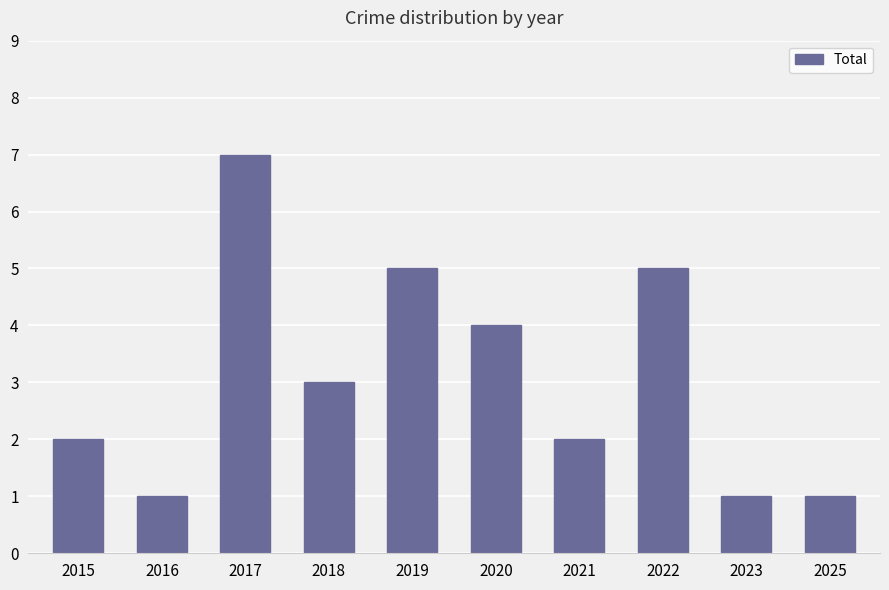

What is the sum of the values at 2016 and 2020?

5